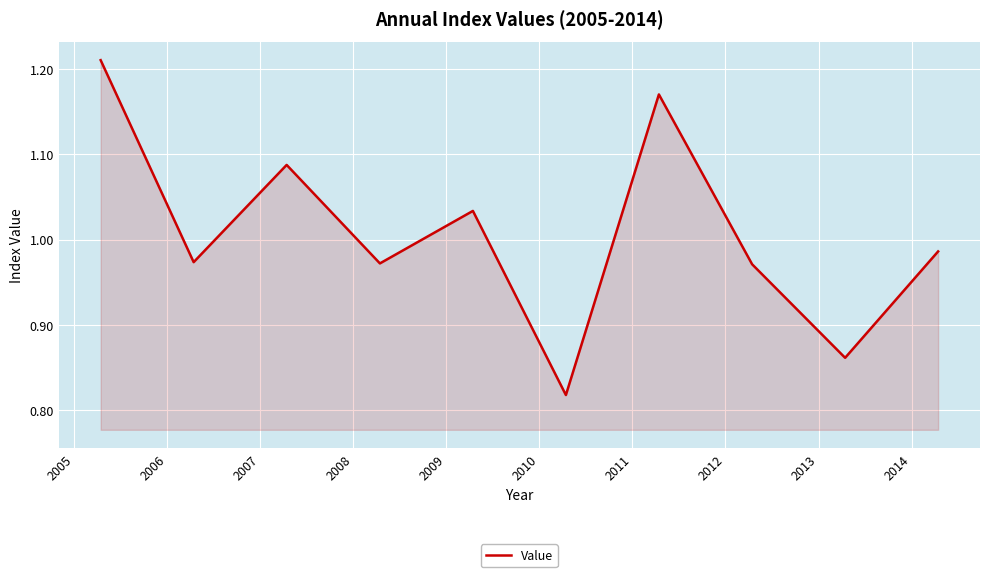

What is the difference between the maximum and minimum values?

0.4